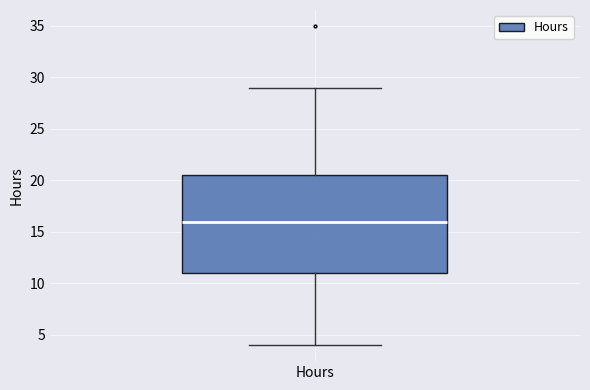

Where does the lower whisker of the box for Hours end on the y-axis? The values are not printed on the chart, so give them approximately, as read against the axis.

4.0